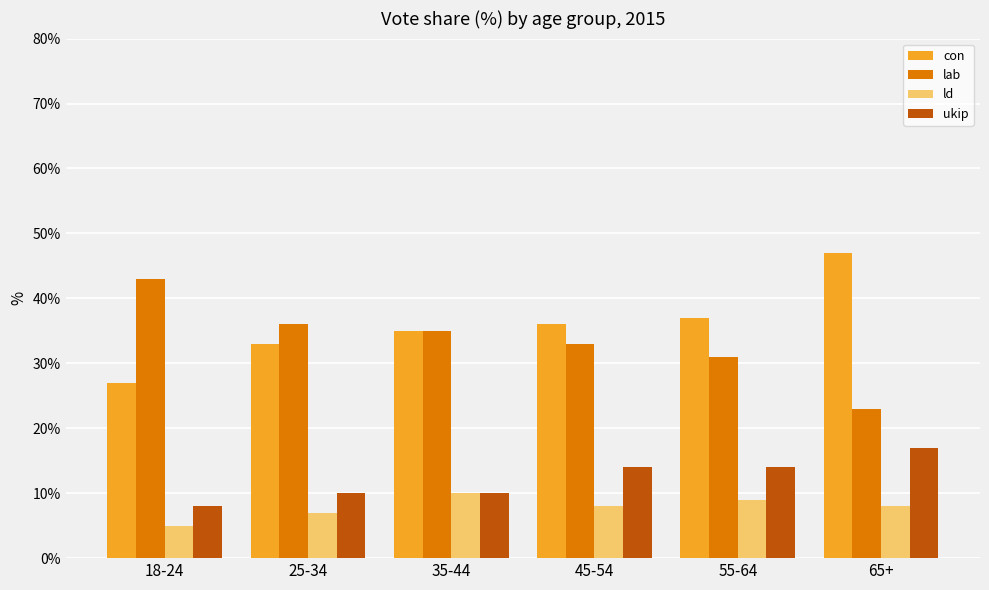

Which series changed the most between 25-34 and 35-44?

ld